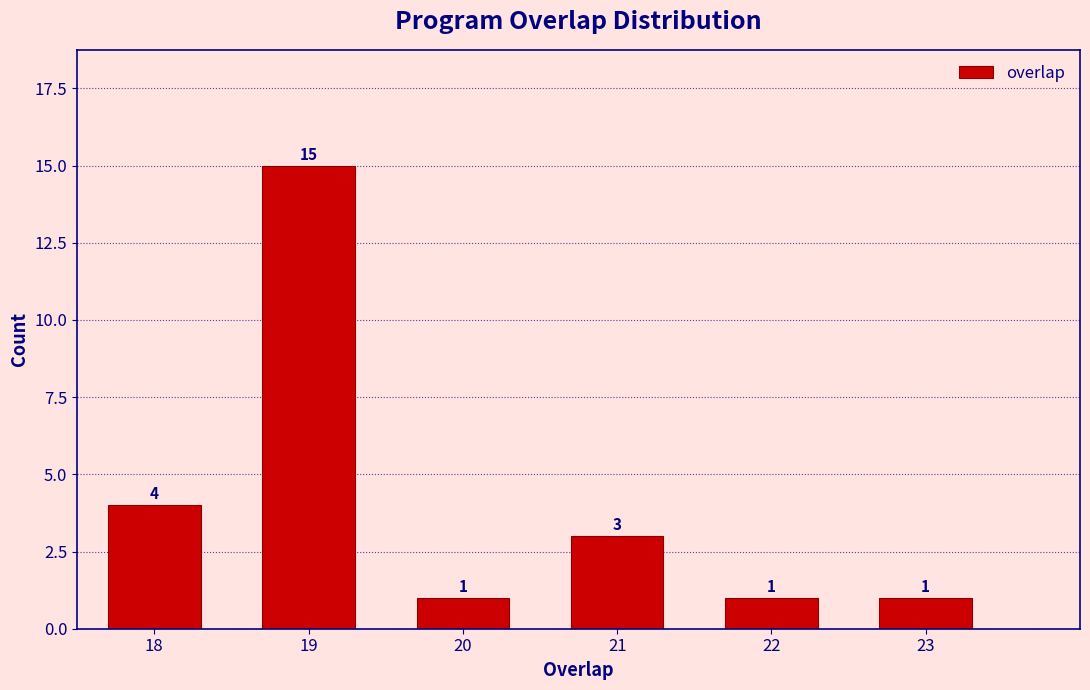

What is the height of the bar covering 18.5 to 19.5 on the x-axis?

15